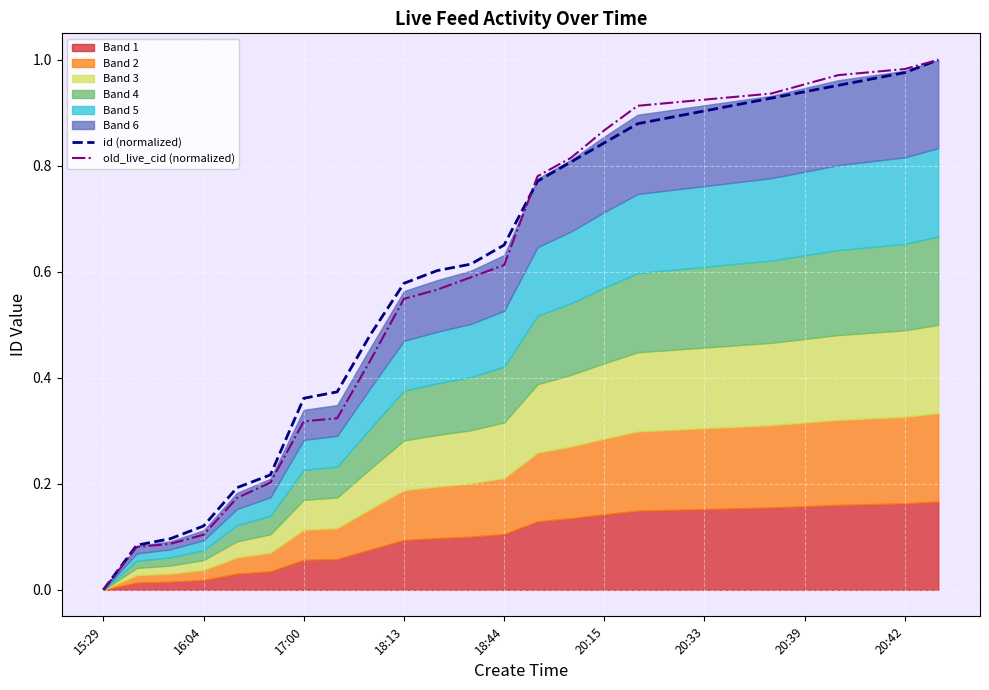

The value of id (normalized) at 18:44 is 0.9. True or false?

False